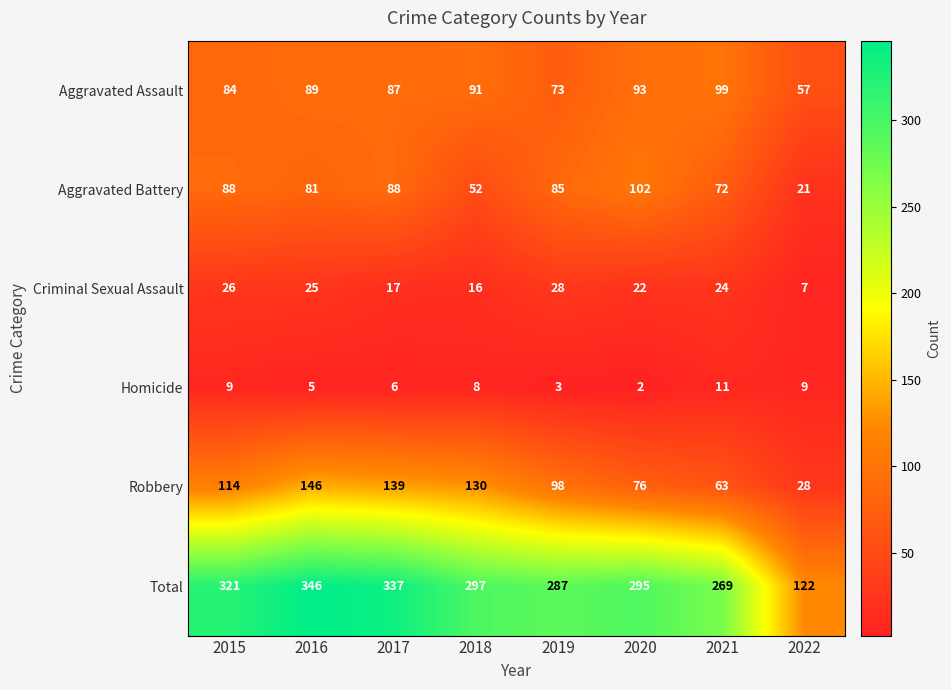

At which category is the sum across all series the highest?

2016